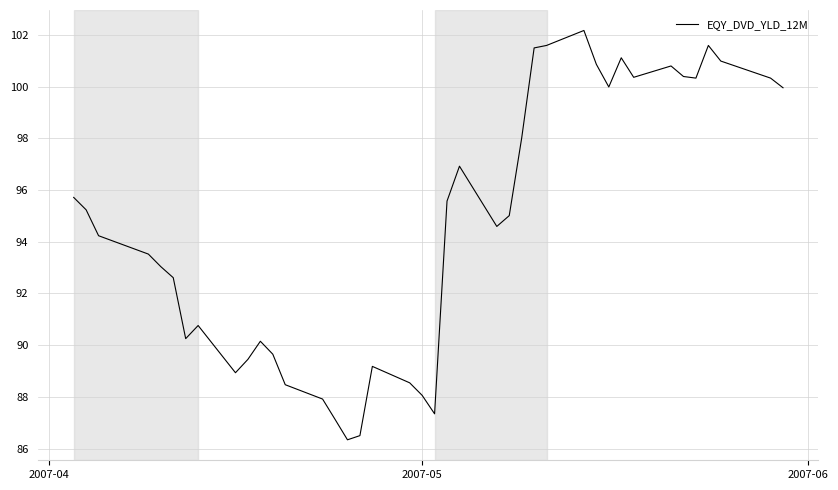

What is the difference between the maximum and minimum values?

15.8